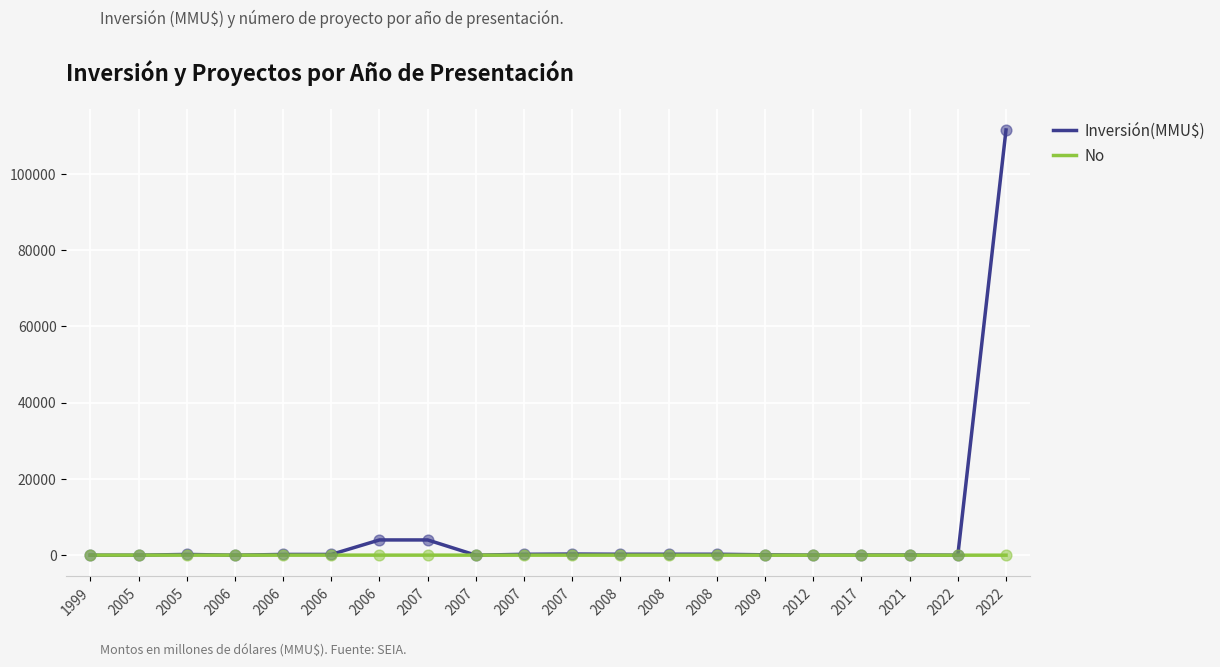

Which series has the largest total across all categories?

Inversión(MMU$)